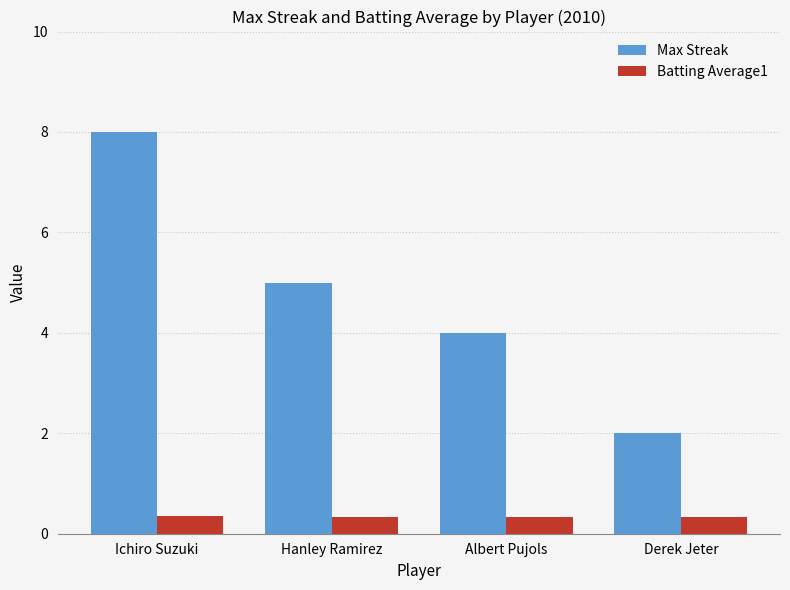

Which series has the largest total across all categories?

Max Streak